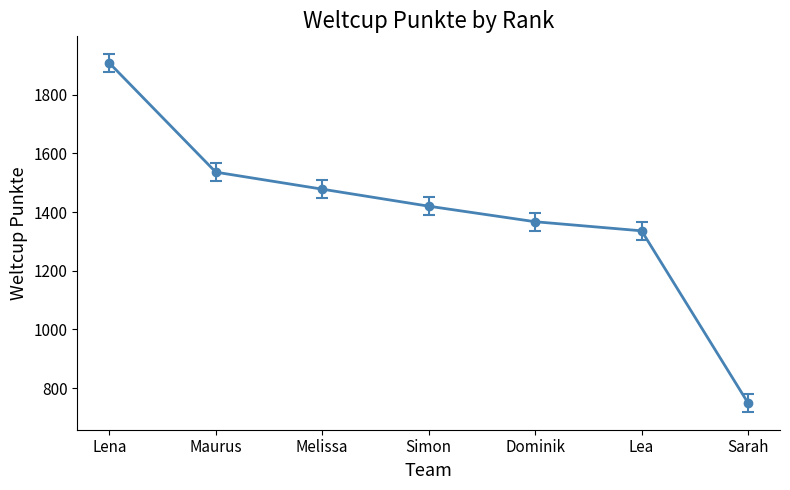

Rank the categories by value from lowest to highest.

Sarah, Lea, Dominik, Simon, Melissa, Maurus, Lena